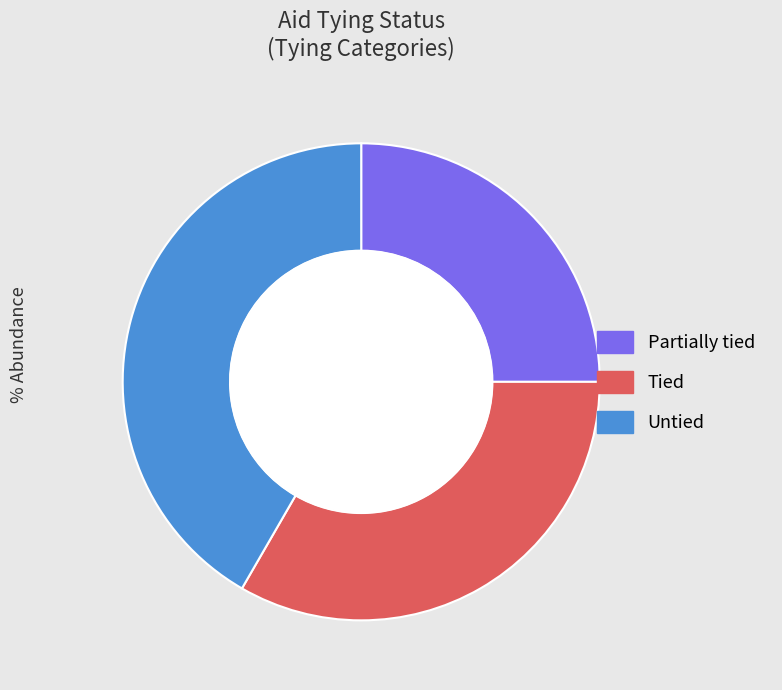

Do Partially tied and Tied together represent more than half of the pie?

Yes